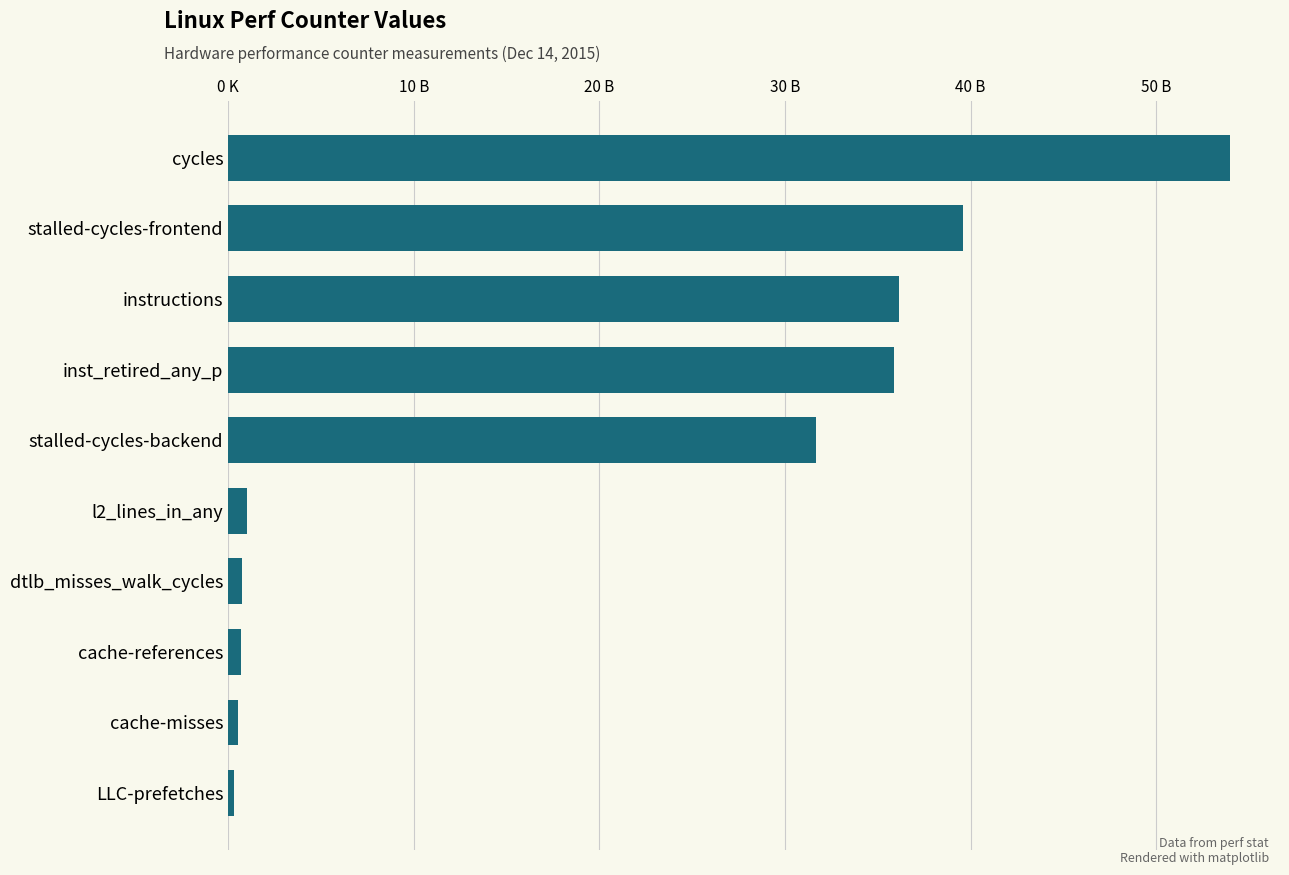

How many bars are there in total?

10